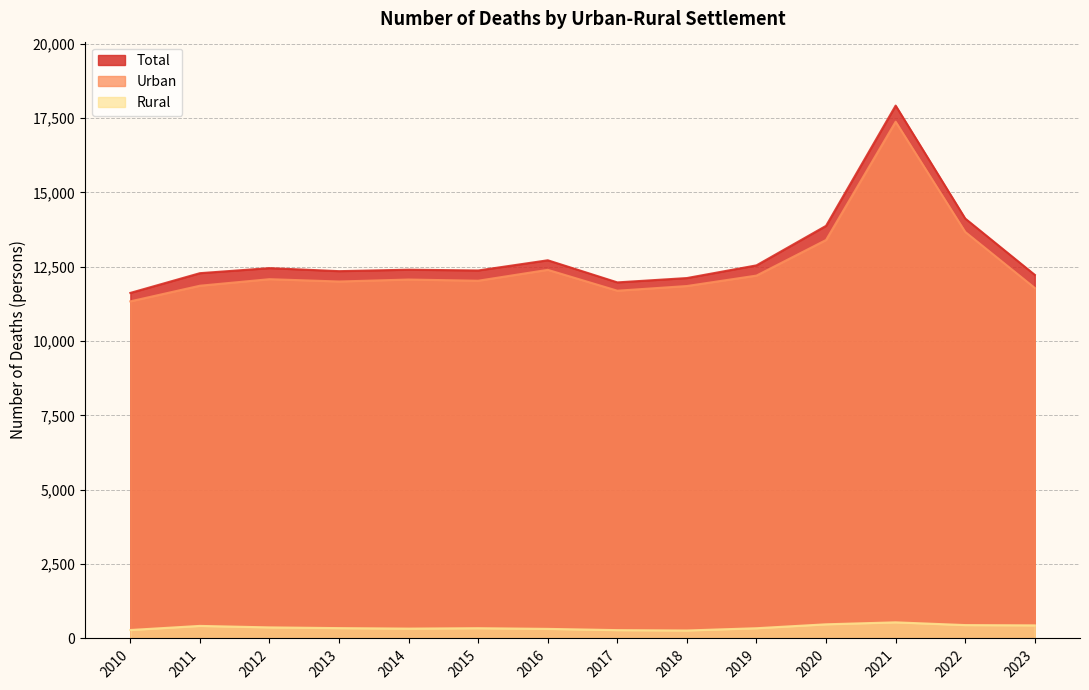

True or false: Rural and Urban cross at least once.

False